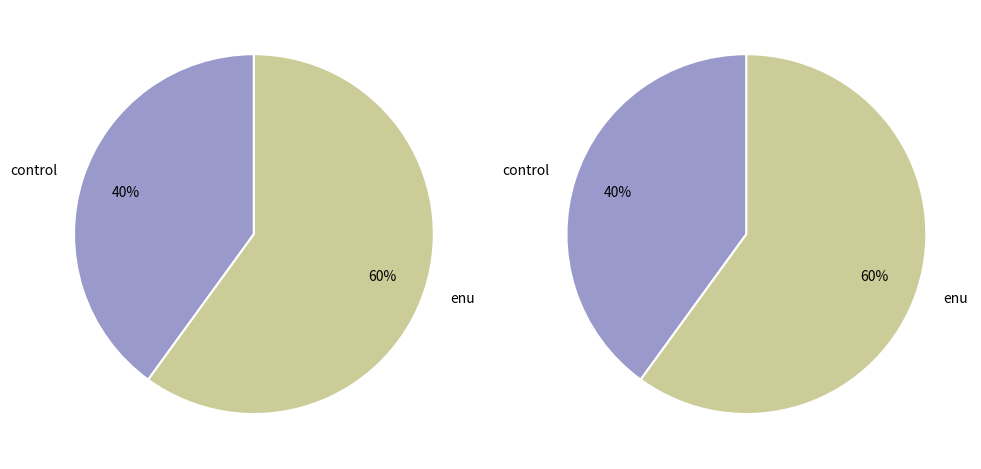

How many segments does this pie chart have?

2